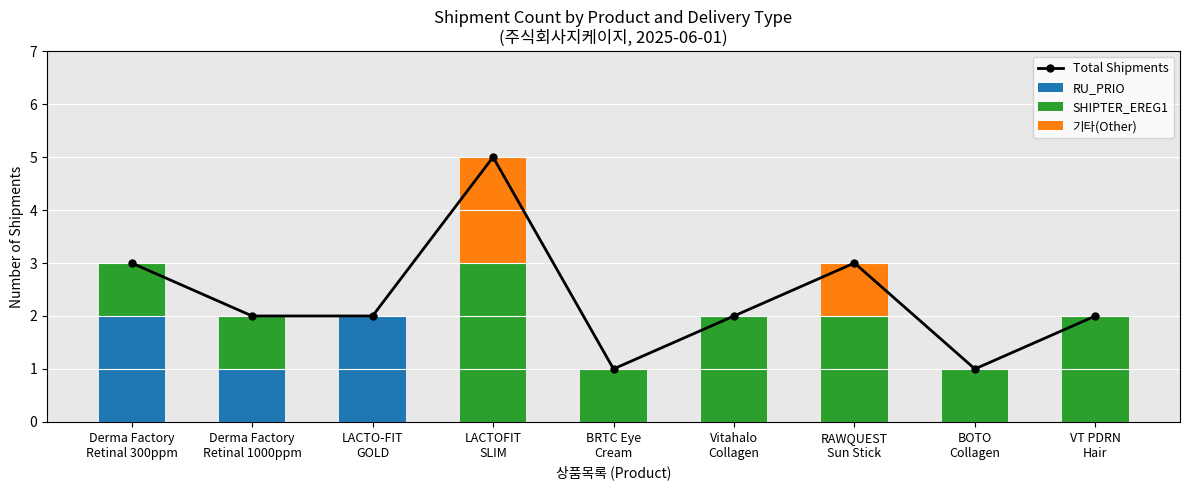

Count the RU_PRIO values in the range 0 to 1.

7